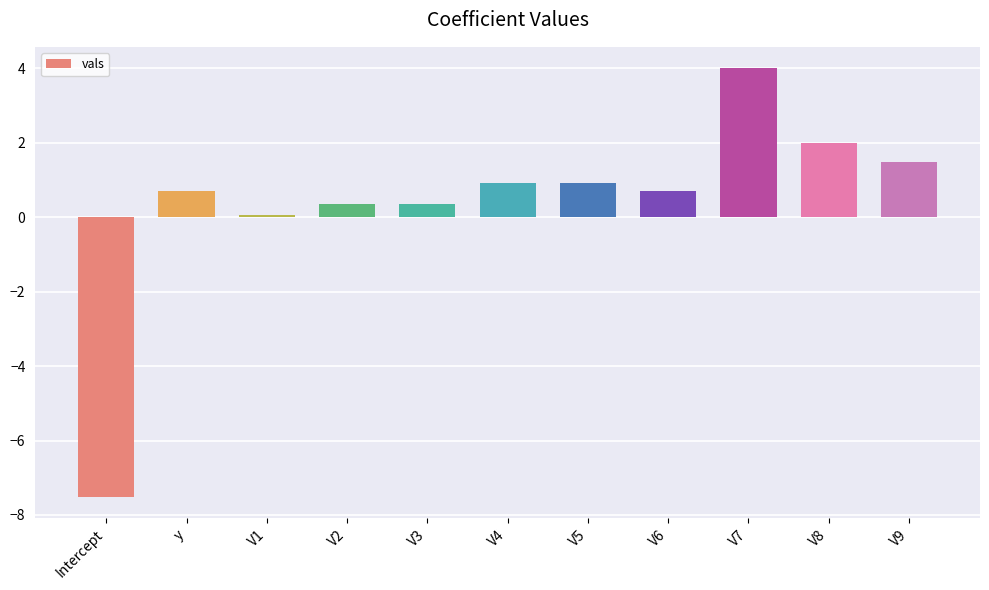

How many distinct data groups are displayed?

1